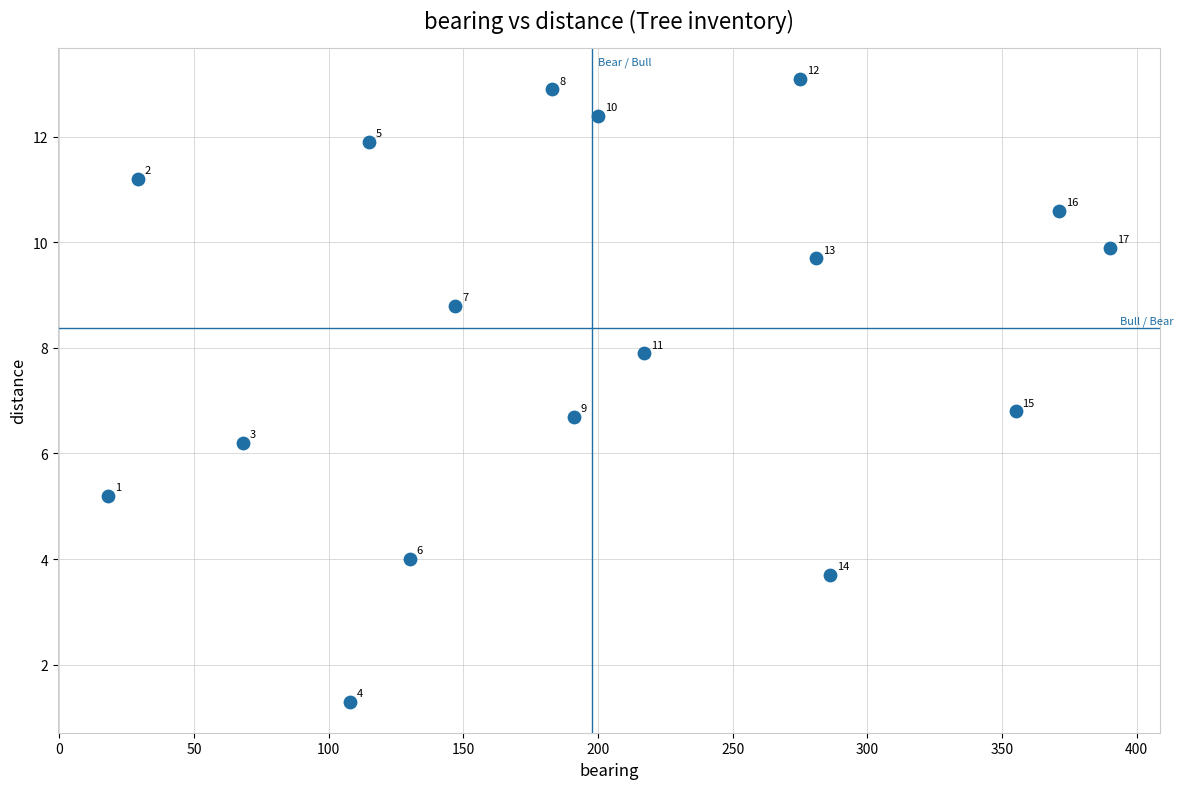

What is the range of Y values (max minus min)?

11.8